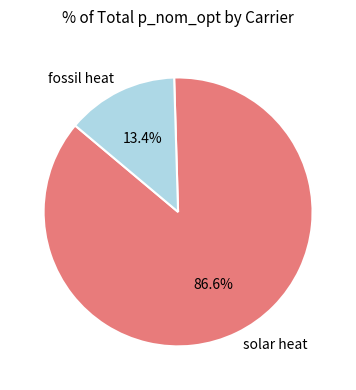

Which has a higher value, solar heat or fossil heat?

solar heat